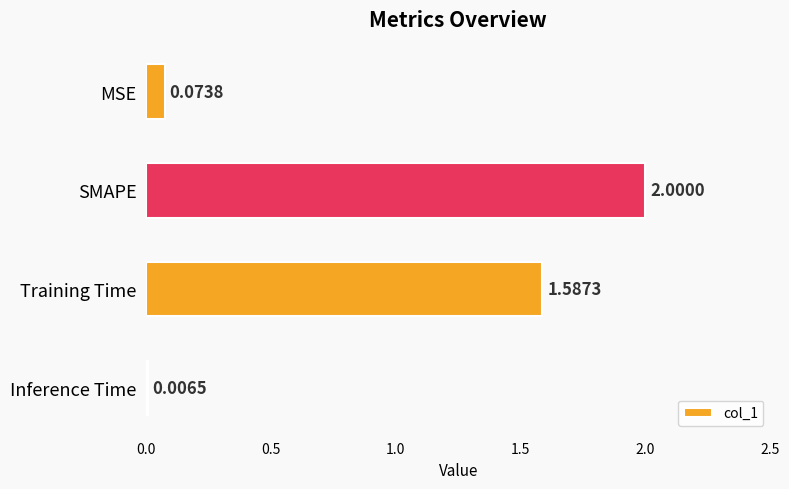

At which label is the value closest to 1?

Training Time